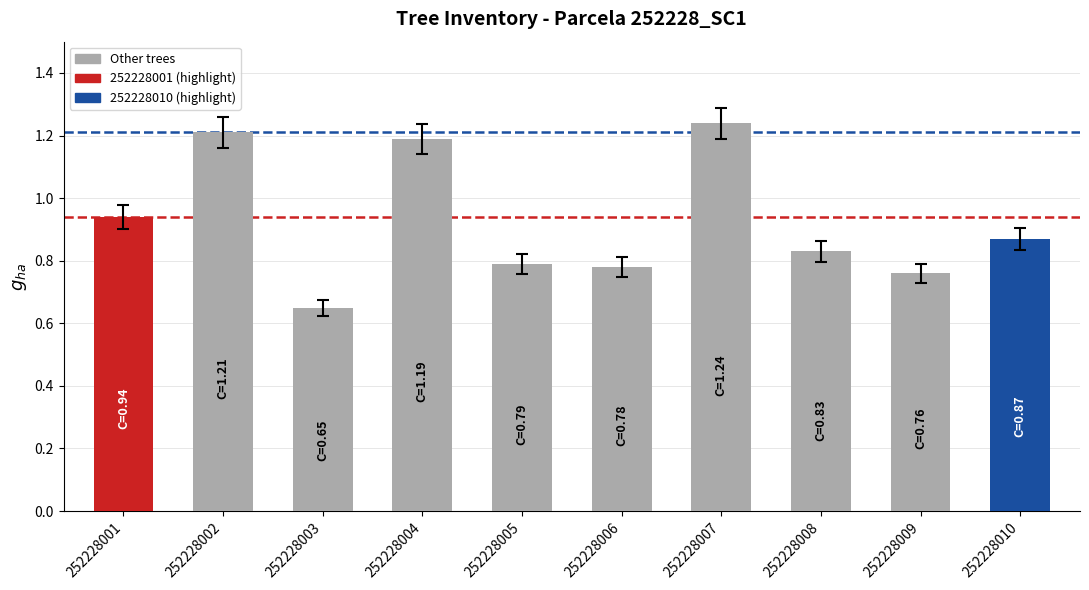

The chart shows a value of 0.8 at 252228006. True or false?

True